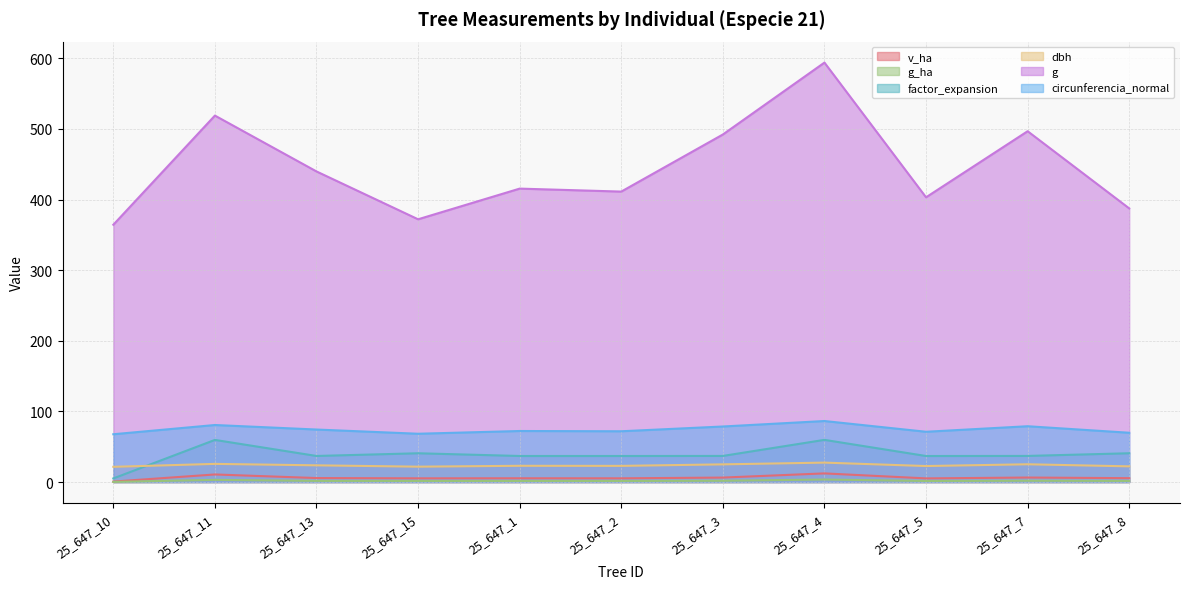

Rank the categories by v_ha value from lowest to highest.

25_647_10, 25_647_5, 25_647_15, 25_647_2, 25_647_1, 25_647_8, 25_647_13, 25_647_3, 25_647_7, 25_647_11, 25_647_4